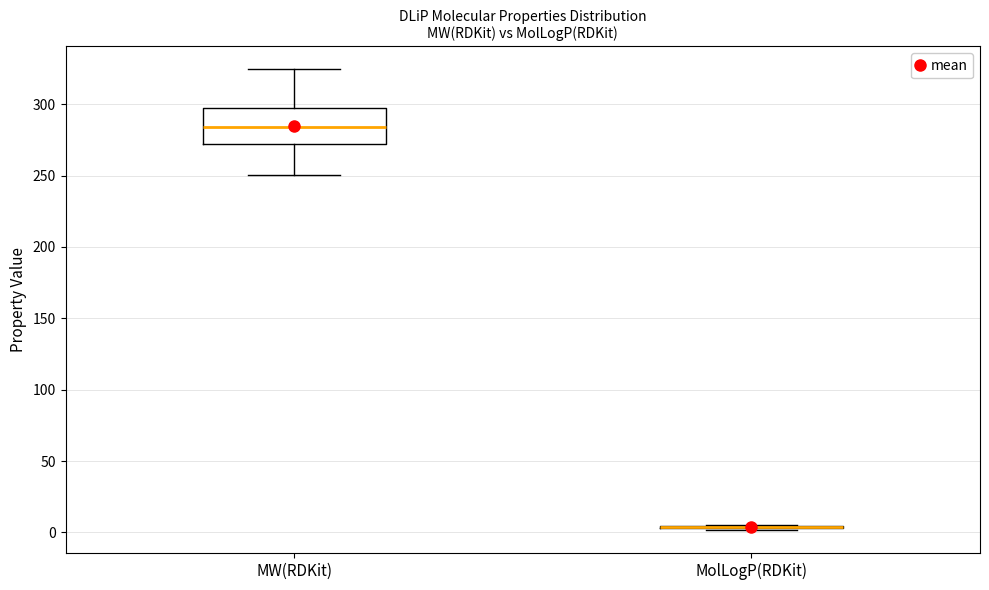

Reading left to right, read every box against the y-axis: the position of its median line, the range the box covers, and the ends of its whiskers. The values are not printed on the chart, so give them approximately, as read against the axis.

MW(RDKit): median 285, box 270 to 295, whiskers 250 to 325
MolLogP(RDKit): box collapsed to a line at 5, whiskers 0 to 5